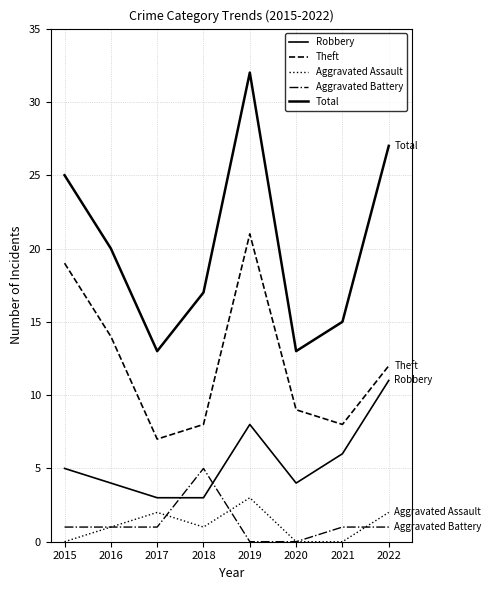

What is the greatest value displayed?

32